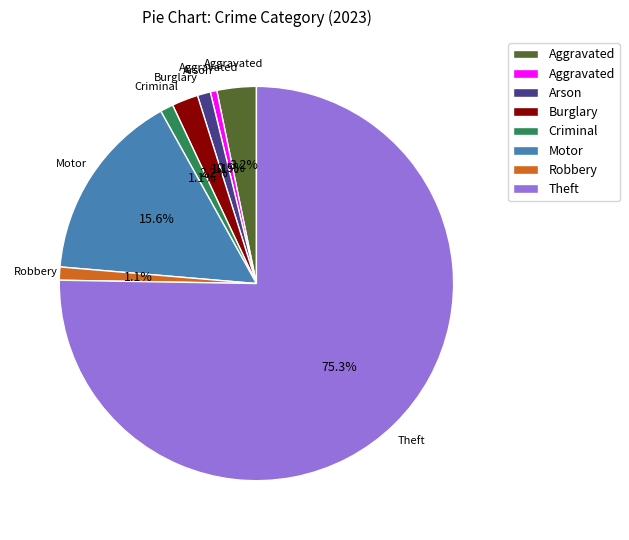

Is there a majority slice in this chart?

Yes